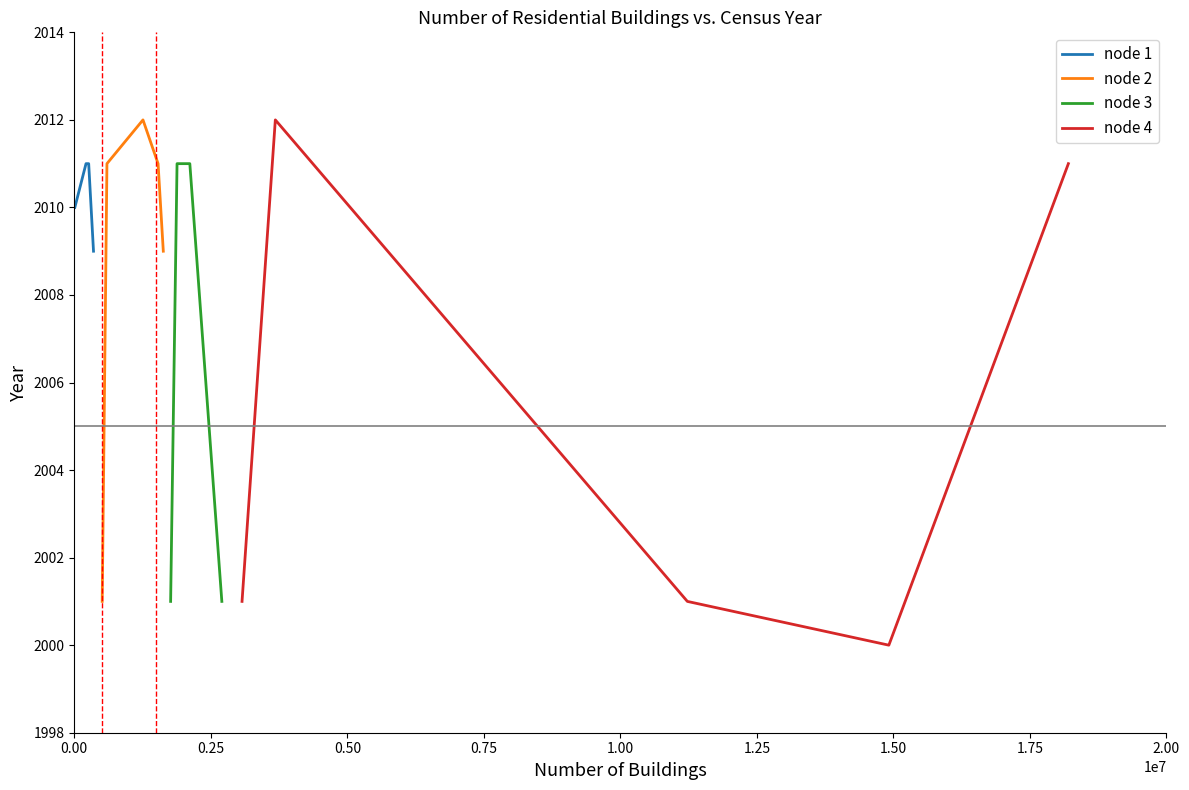

What is the lowest value of the node 1 series?

2009